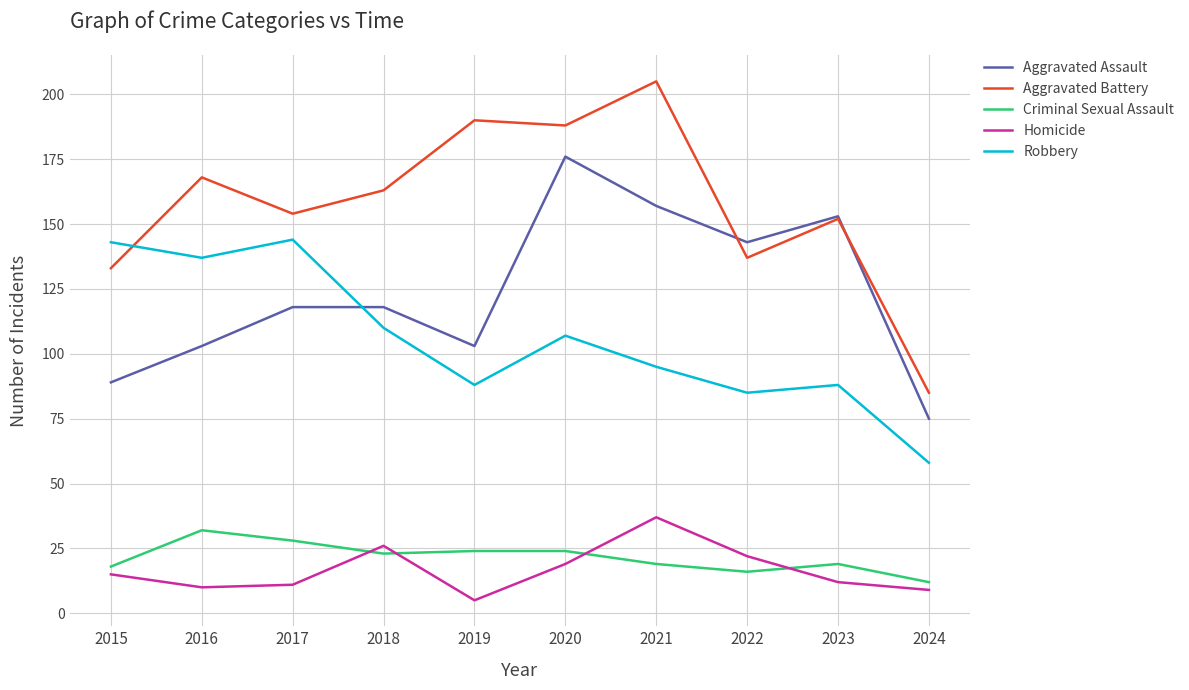

Where does the Aggravated Battery series first go above 163?

2016